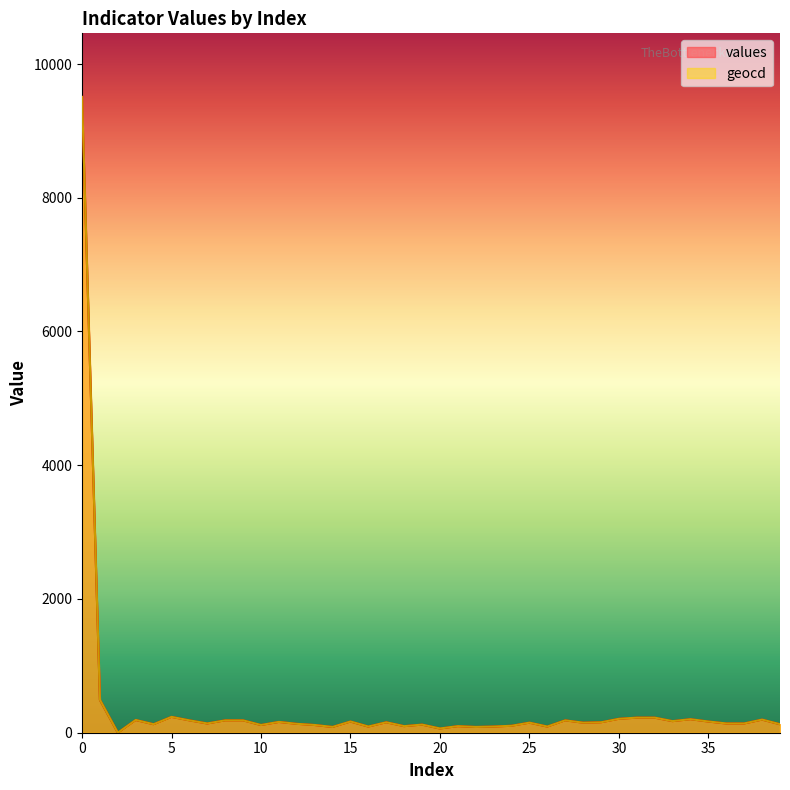

What is the difference between the values values at 8 and 30?

23.0